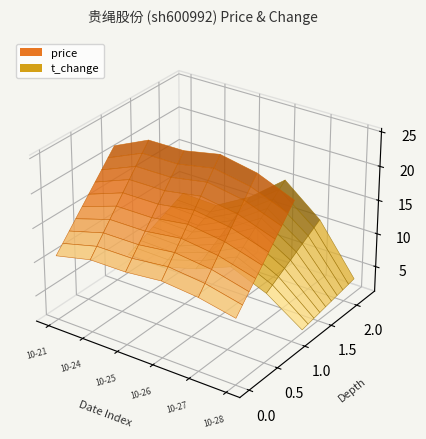

Reading left to right, extract all data points from this chart.

price: 21.5	23.9	23.9	25.0	24.0	21.8
t_change: 10.1	9.8	13.6	18.9	13.4	4.3